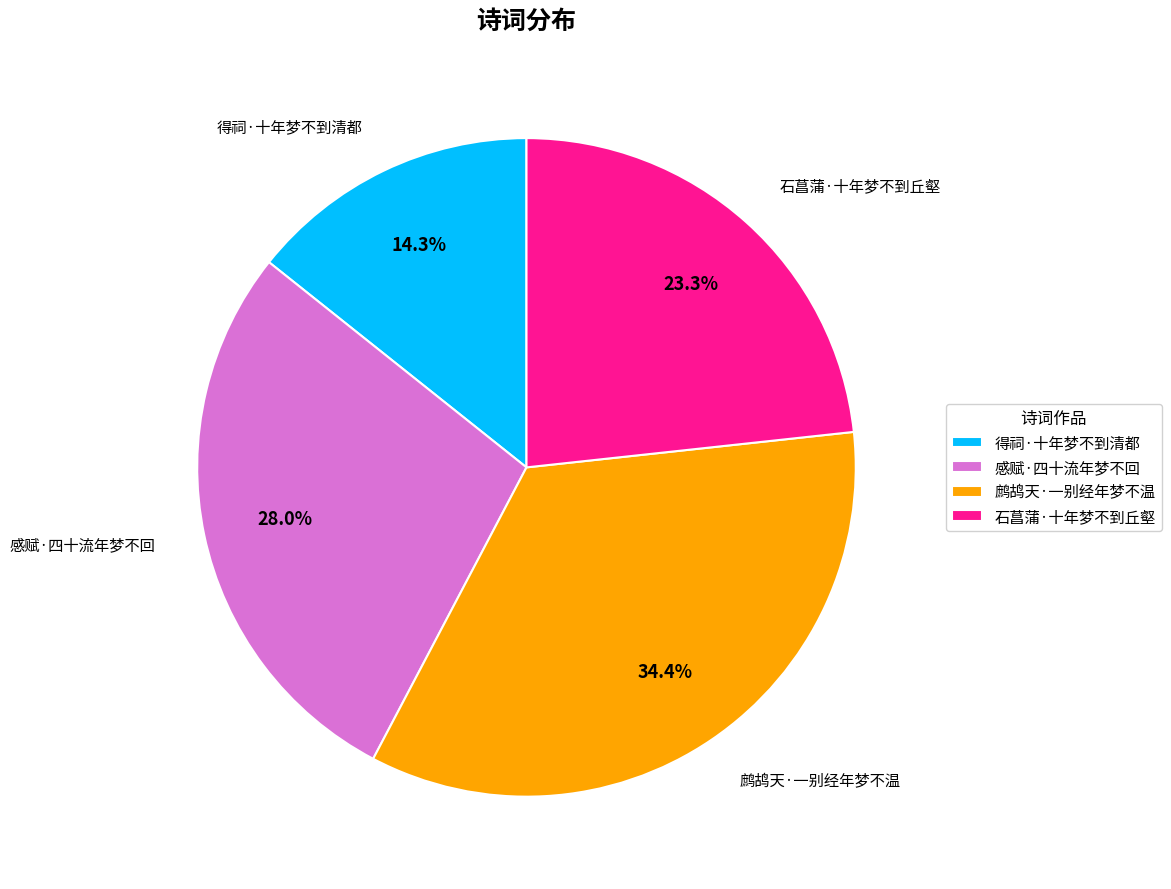

Which category has the smallest portion of the pie?

得祠·十年梦不到清都